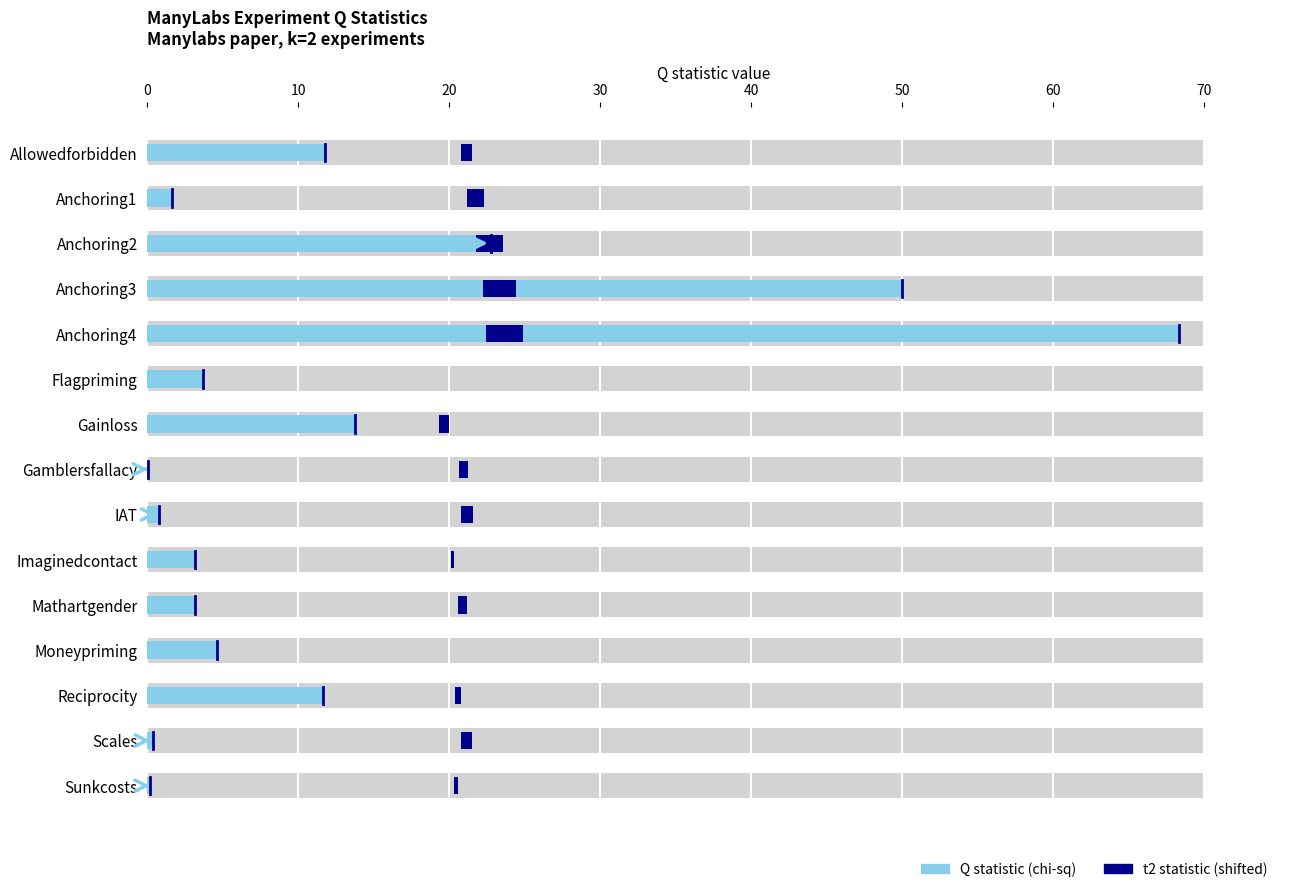

List the series in order of their peak value, lowest first.

t2 statistic (shifted), Q statistic (chi-sq)